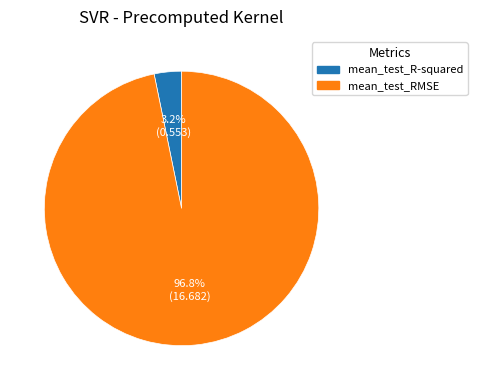

What percentage is the mean_test_RMSE slice, to the nearest percent?

97%